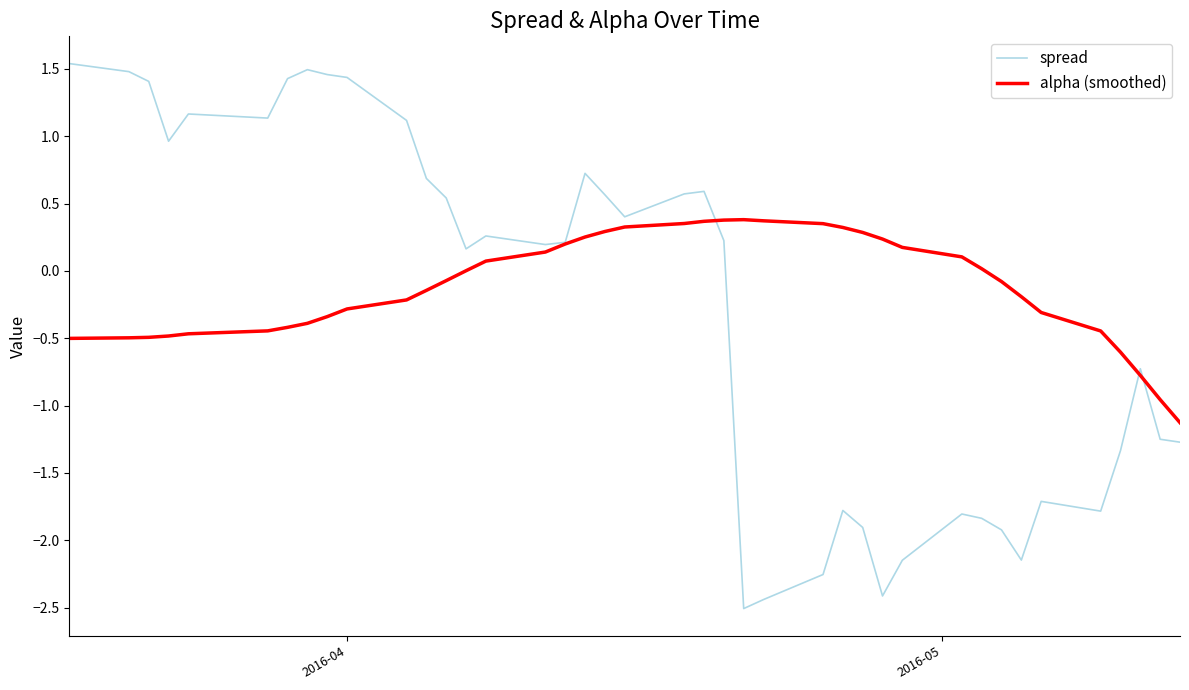

What is the minimum value shown in the chart?

-2.5